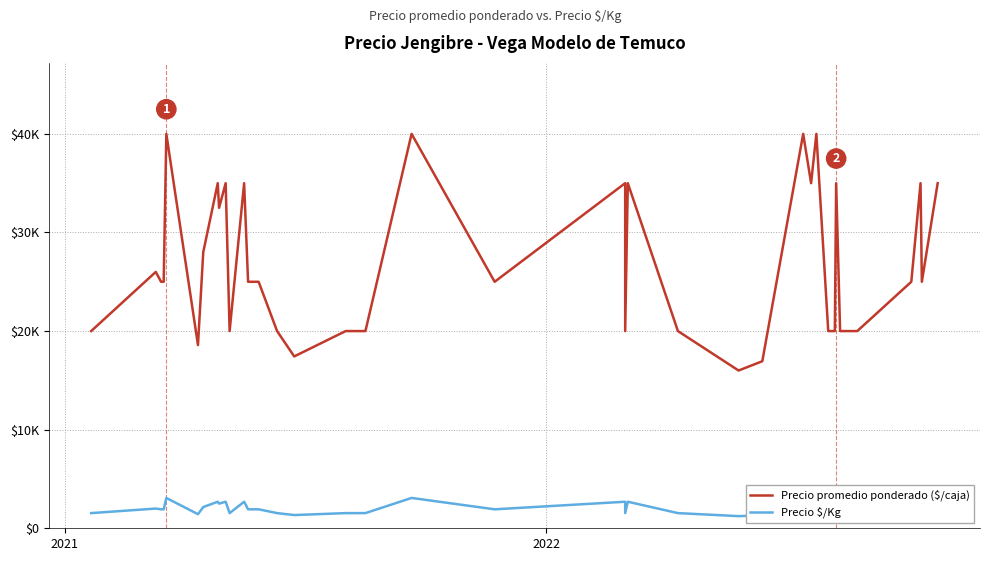

Reading right to left, what are all the values shown in this chart?

Precio promedio ponderado ($/caja): 35000	25000	35000	25000	20000	20000	35000	20000	20000	40000	35000	40000	16941	16000	20000	35000	20000	35000	25000	40000	20000	20000	20000	20000	17429	20000	25000	25000	35000	20000	35000	32500	35000	28000	18579	40000	25000	25000	26000	20000
Precio $/Kg: 2692	1923	2692	1923	1538	1538	2692	1538	1538	3077	2692	3077	1303	1231	1538	2692	1538	2692	1923	3077	1538	1538	1538	1538	1341	1538	1923	1923	2692	1538	2692	2500	2692	2154	1429	3077	1923	1923	2000	1538